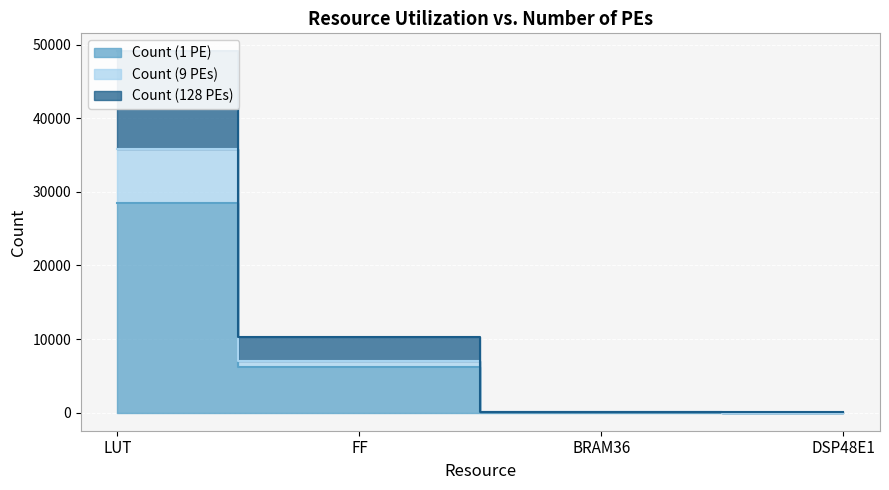

What is the value of the Count (1 PE) point at the 2nd from the left?

6183.0